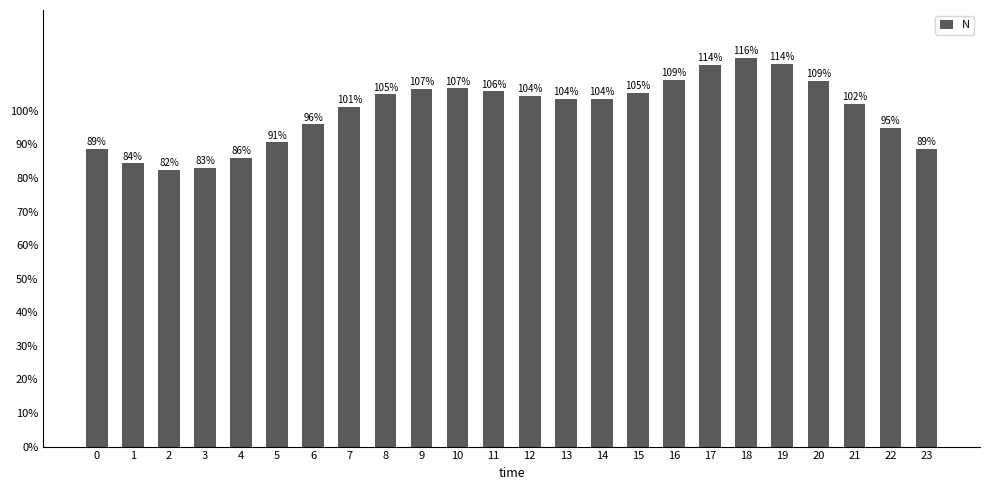

How many distinct data groups are displayed?

1